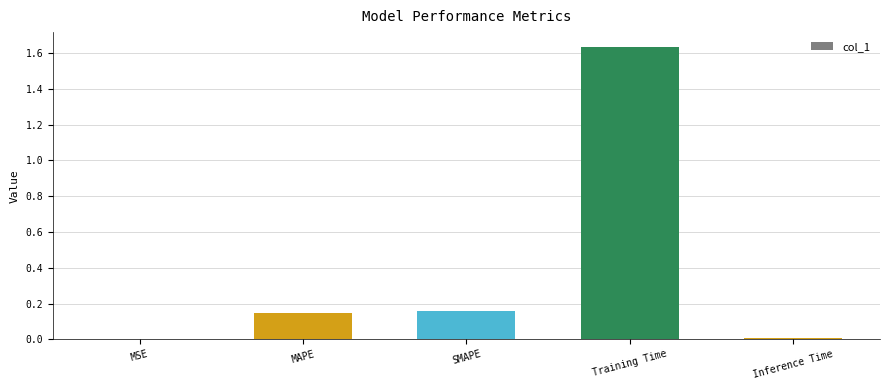

Which label corresponds to the largest value in the chart?

Training Time